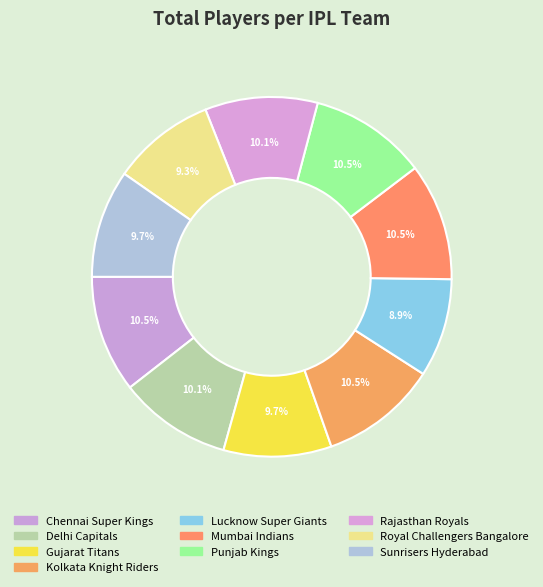

How many segments does this pie chart have?

10